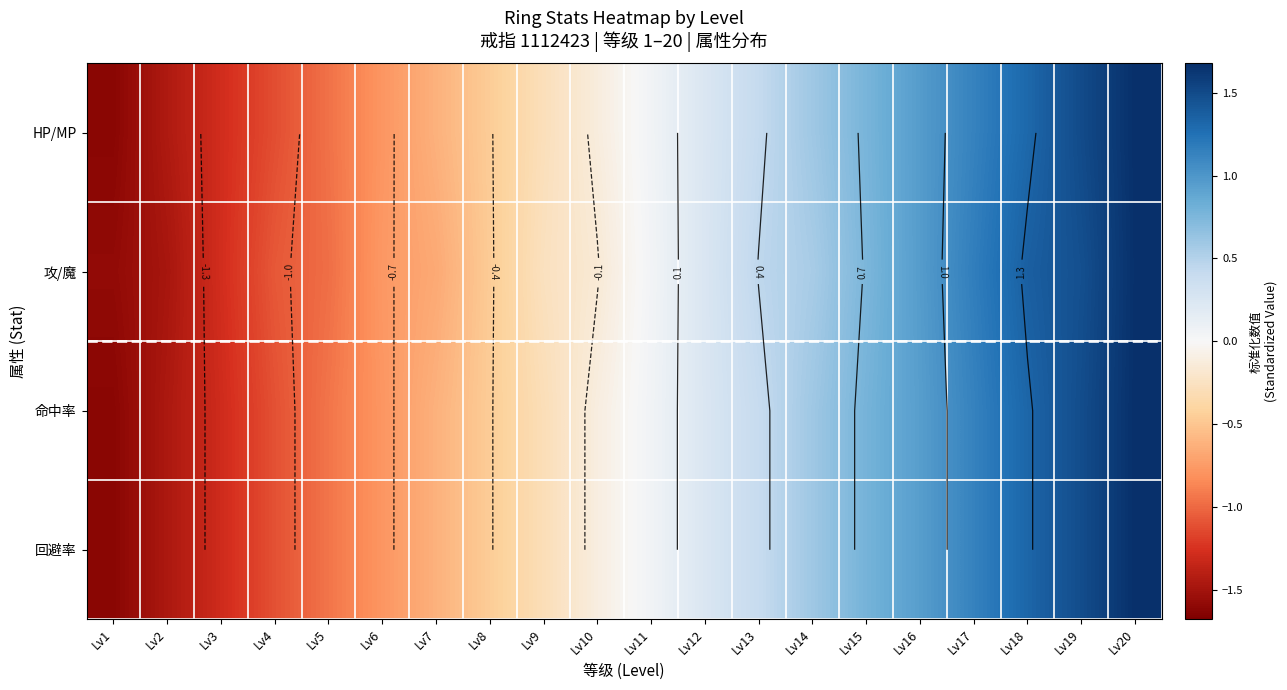

At which category is the sum across all series the highest?

Lv20